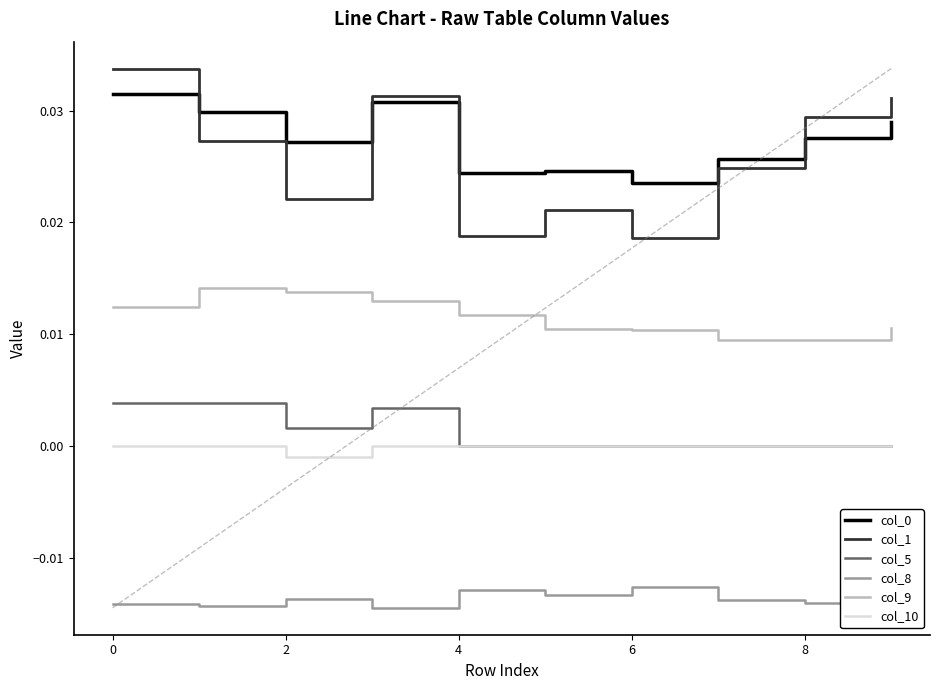

True or false: col_8 and col_5 intersect in this chart.

False